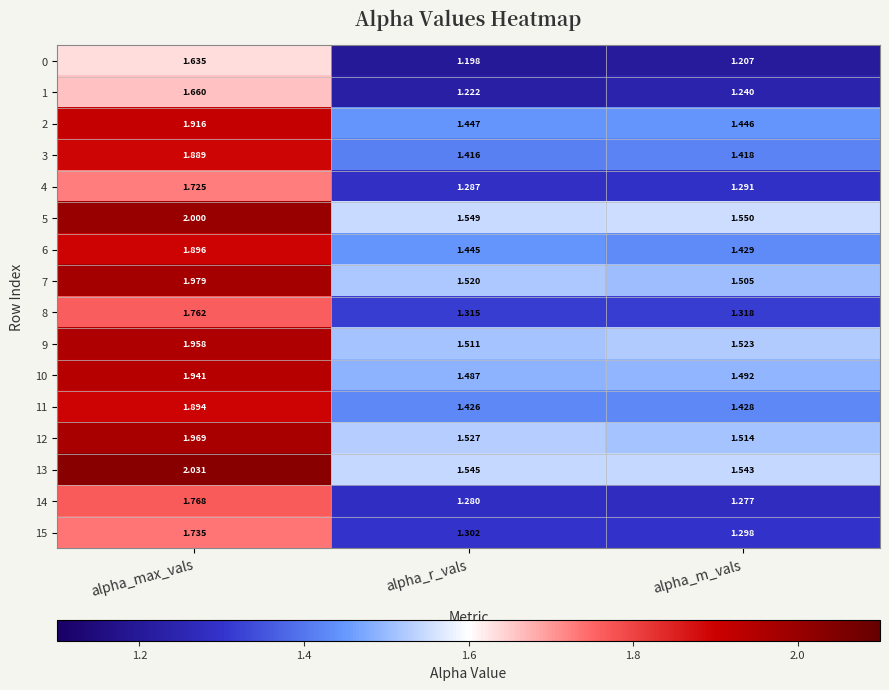

At which label does 8 reach its minimum?

alpha_r_vals